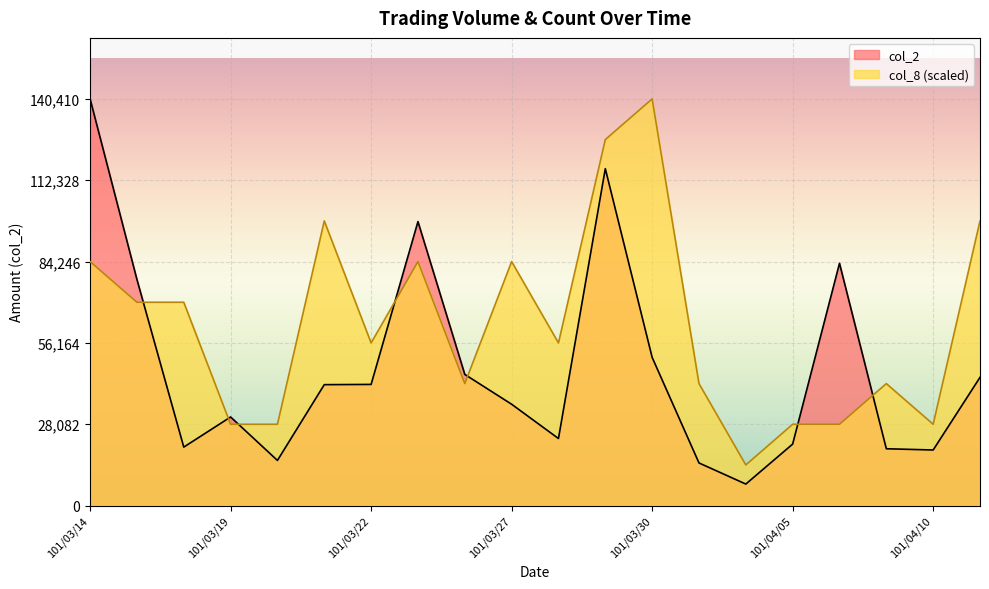

The col_2 series shows 77885 at 101/03/30. True or false?

False